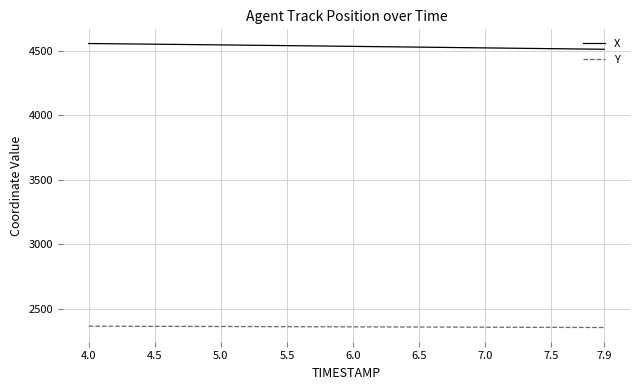

Rank the series by their maximum value, from lowest to highest.

Y, X